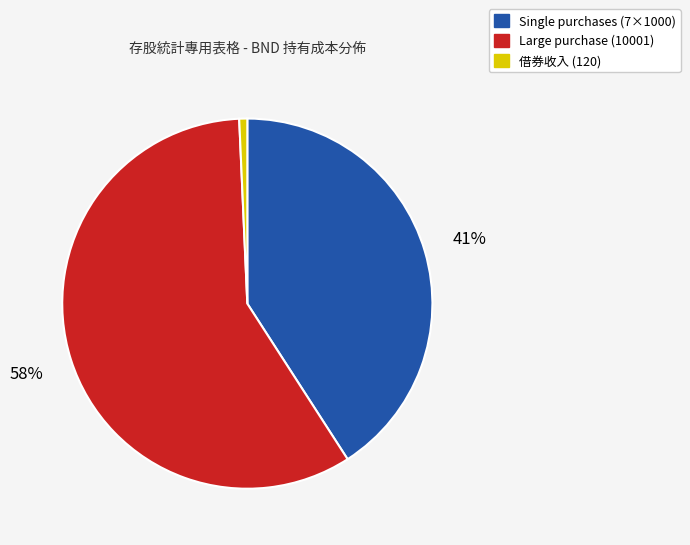

Between 借券收入 (120) and Single purchases (7×1000), which is larger?

Single purchases (7×1000)